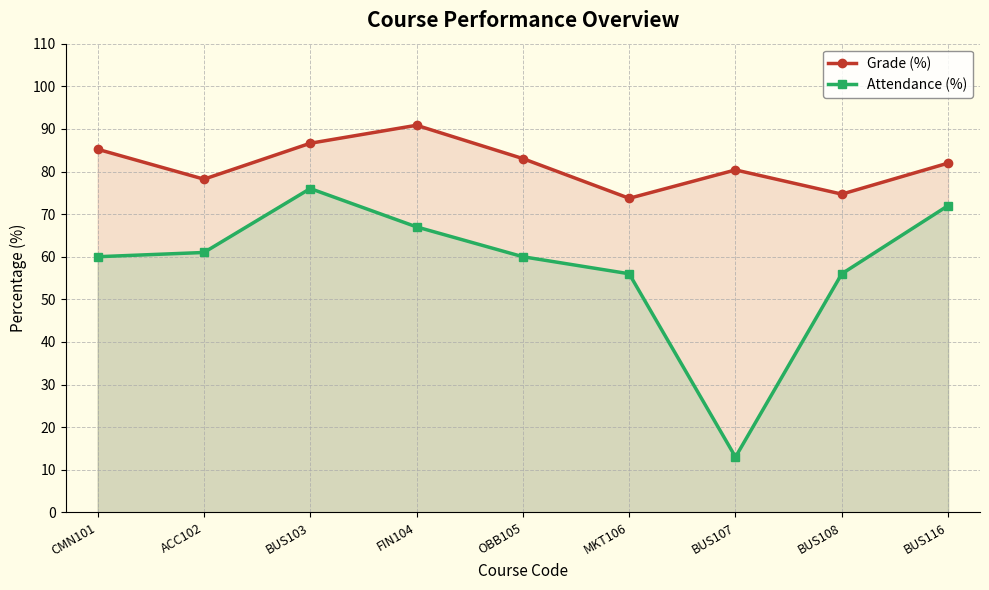

In Grade (%), how many points are higher than both neighbors (excluding endpoints)?

2